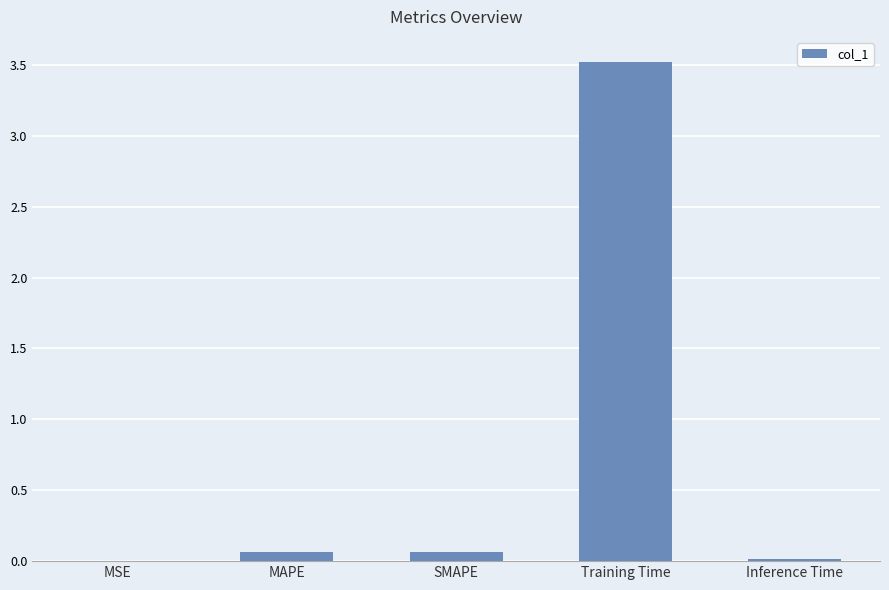

What value does the data have at Training Time?

3.5